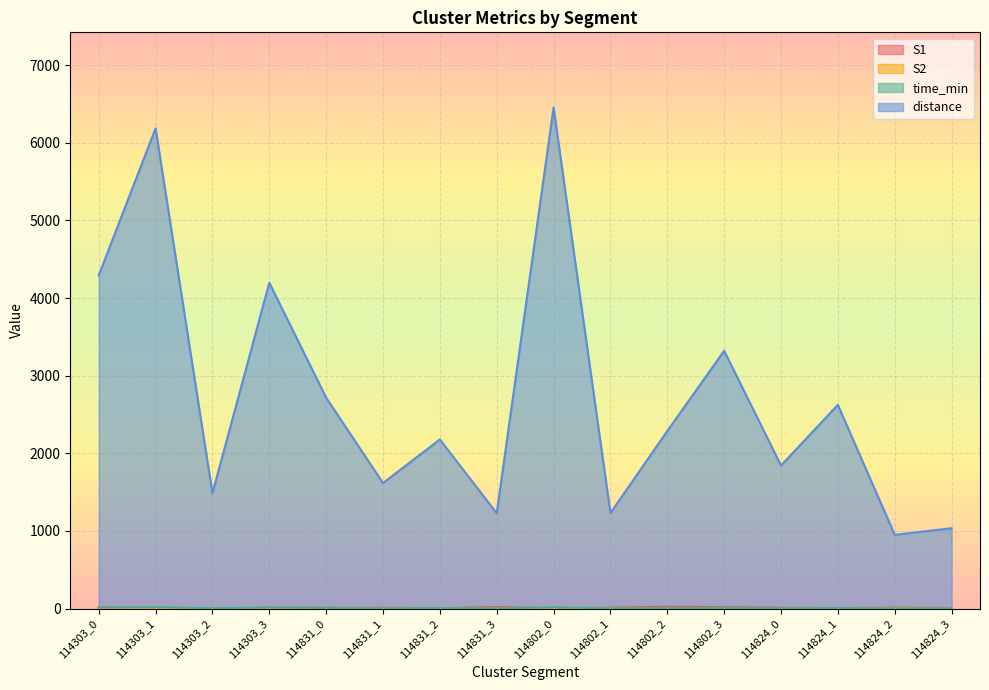

After their last crossing, which series has the higher values: S1 or time_min?

S1